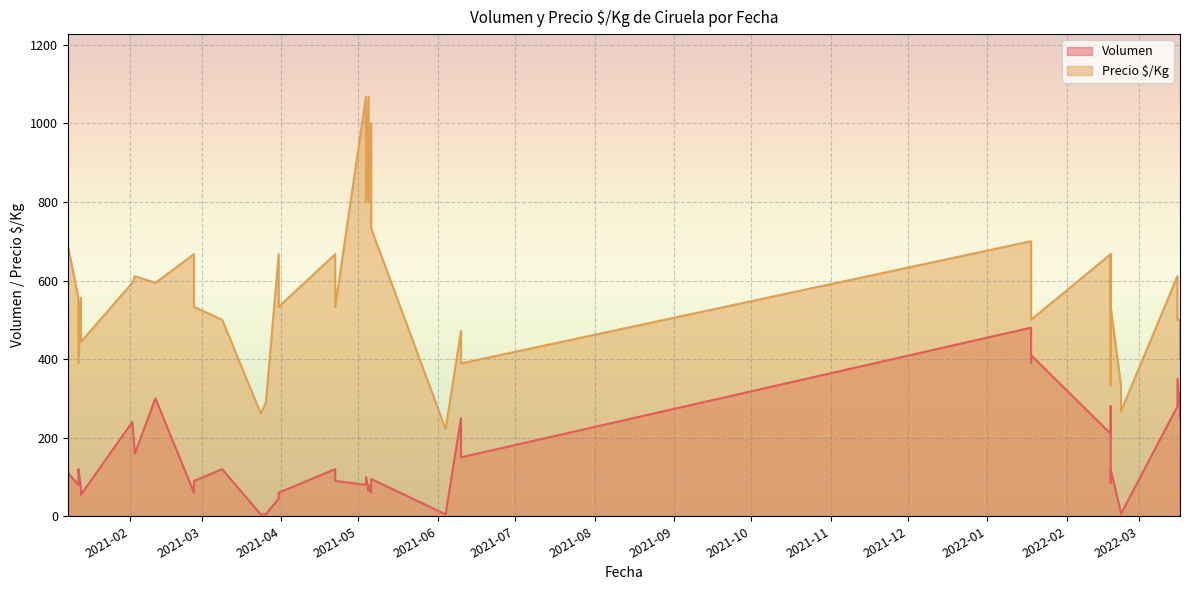

True or false: Precio ¹/Kg and Volumen cross at least once.

False